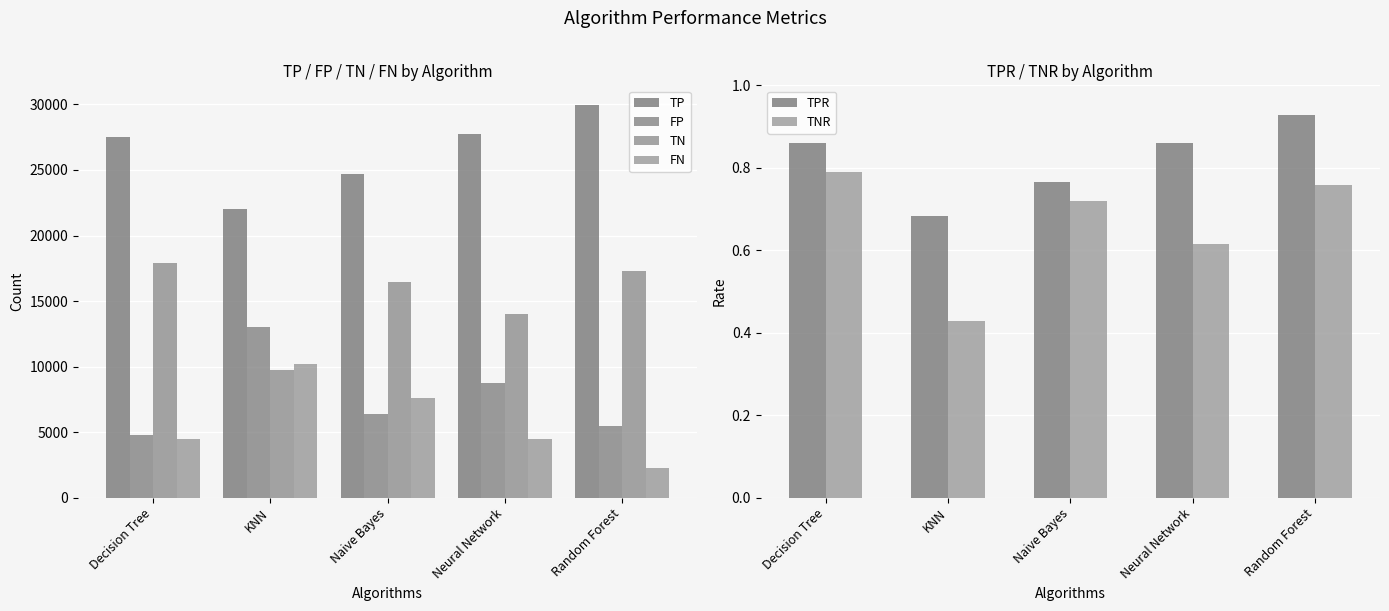

The TPR series shows 0.9 at Random Forest. True or false?

True